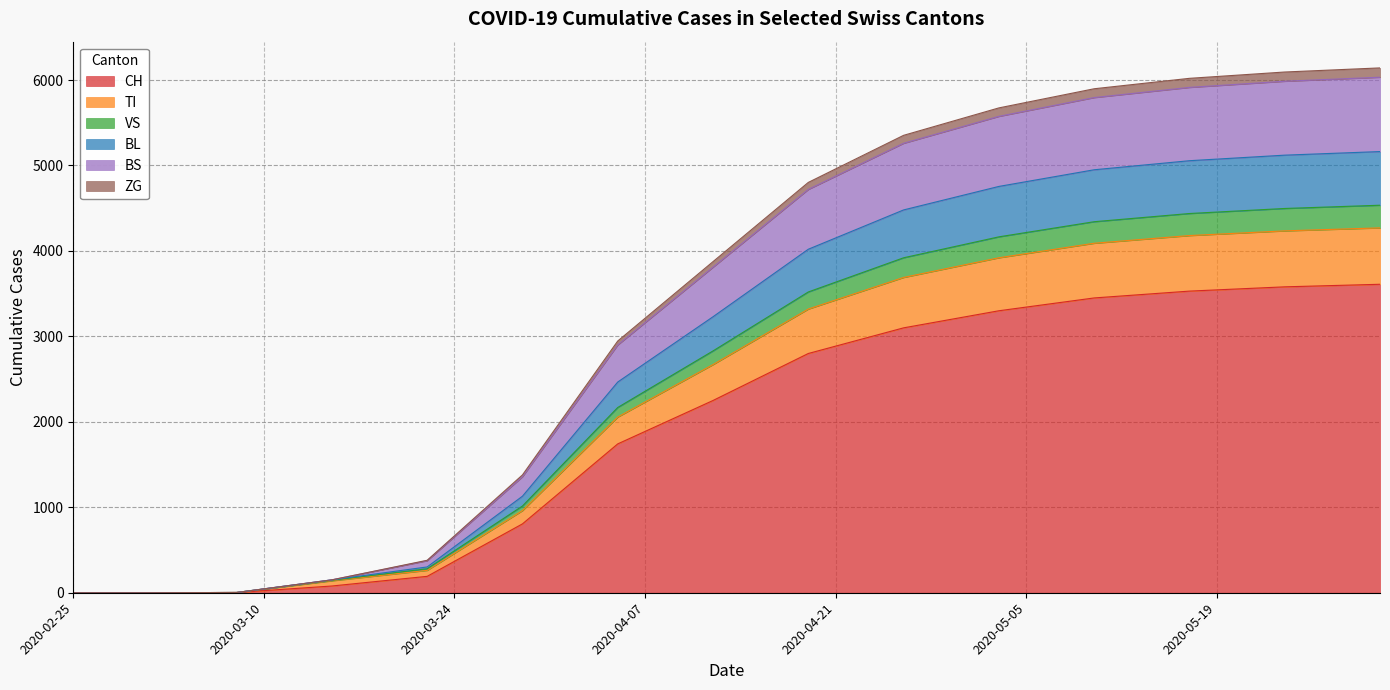

Which category has the highest value across all series?

2020-05-31